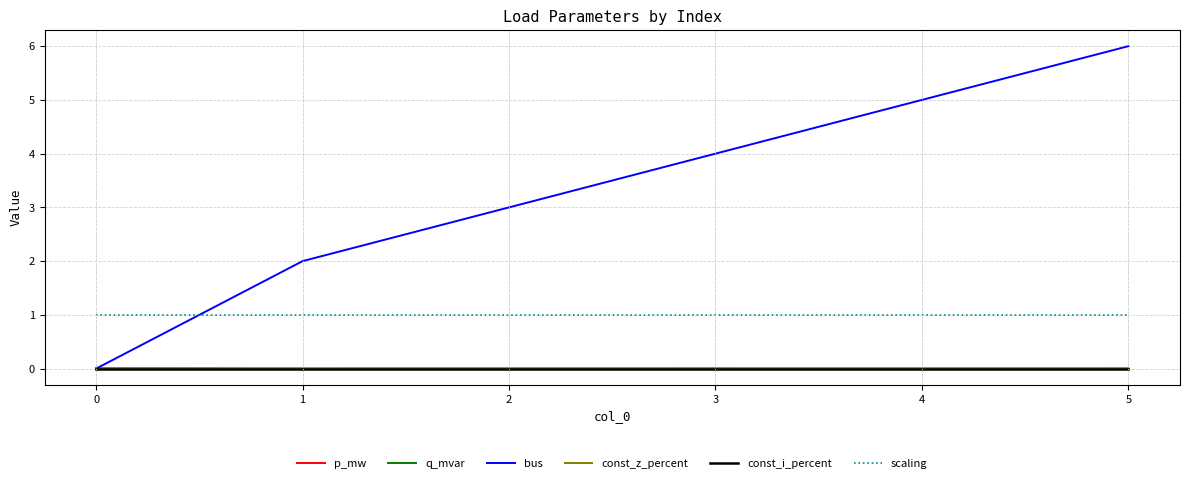

Reading left to right, transcribe all the data shown in this chart.

p_mw: 0.0	0.0	0.0	0.0	0.0	0.0
q_mvar: 0.0	0.0	0.0	0.0	0.0	0.0
bus: 0.0	2.0	3.0	4.0	5.0	6.0
const_z_percent: 0.0	0.0	0.0	0.0	0.0	0.0
const_i_percent: 0.0	0.0	0.0	0.0	0.0	0.0
scaling: 1.0	1.0	1.0	1.0	1.0	1.0